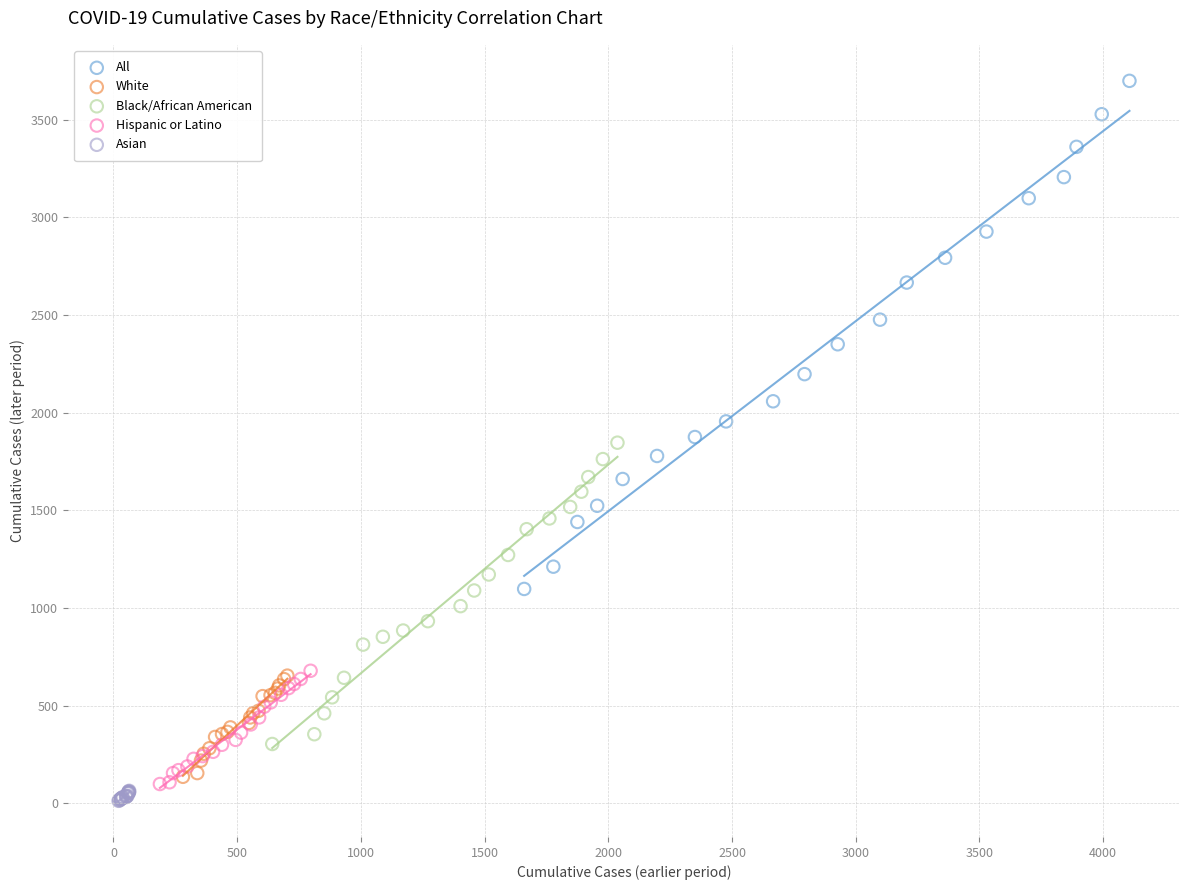

Which series reaches the maximum Y coordinate?

All